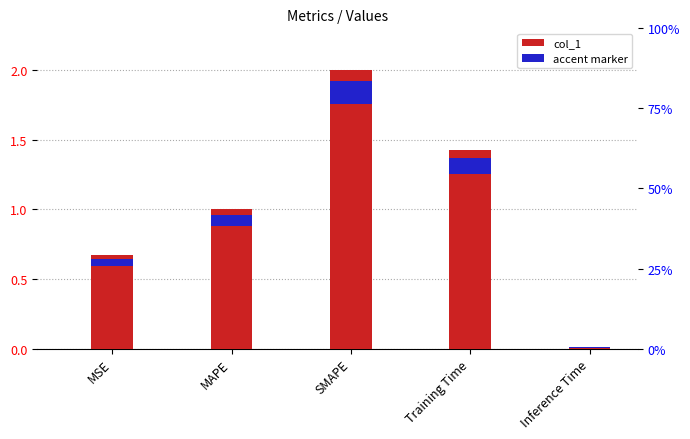

Reading left to right, what are all the values shown in this chart?

0.7	1.0	2.0	1.4	0.0